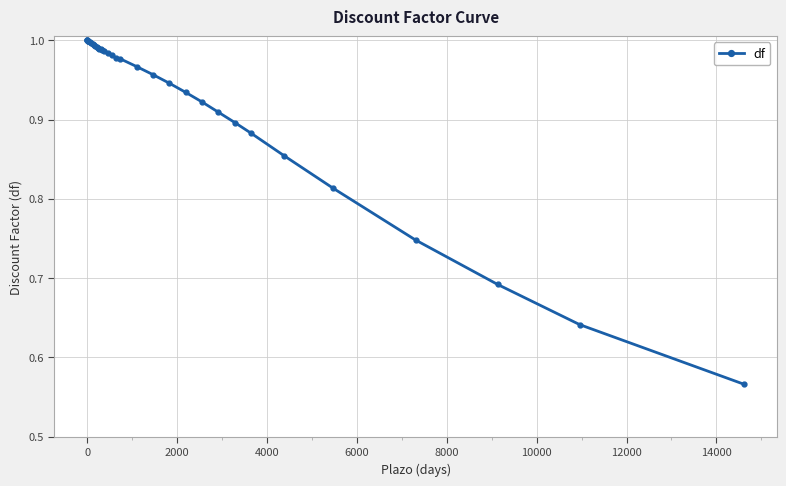

What is the difference between the maximum and minimum values?

0.4